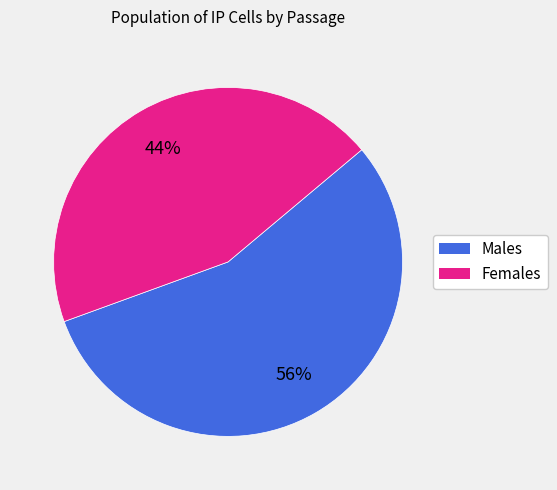

To the nearest percent, what is the average slice percentage?

50%